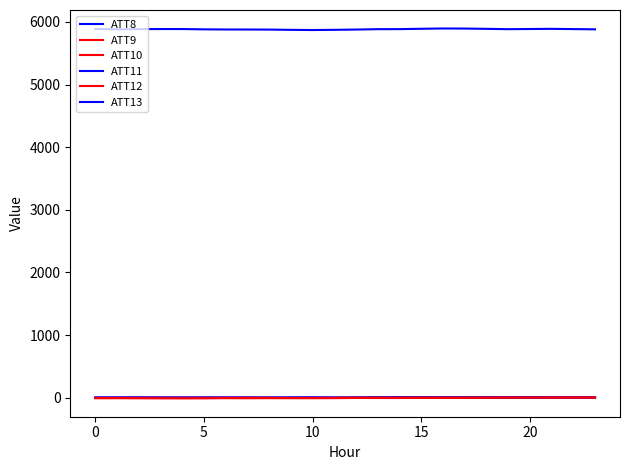

Does the chart have visible grid lines?

No